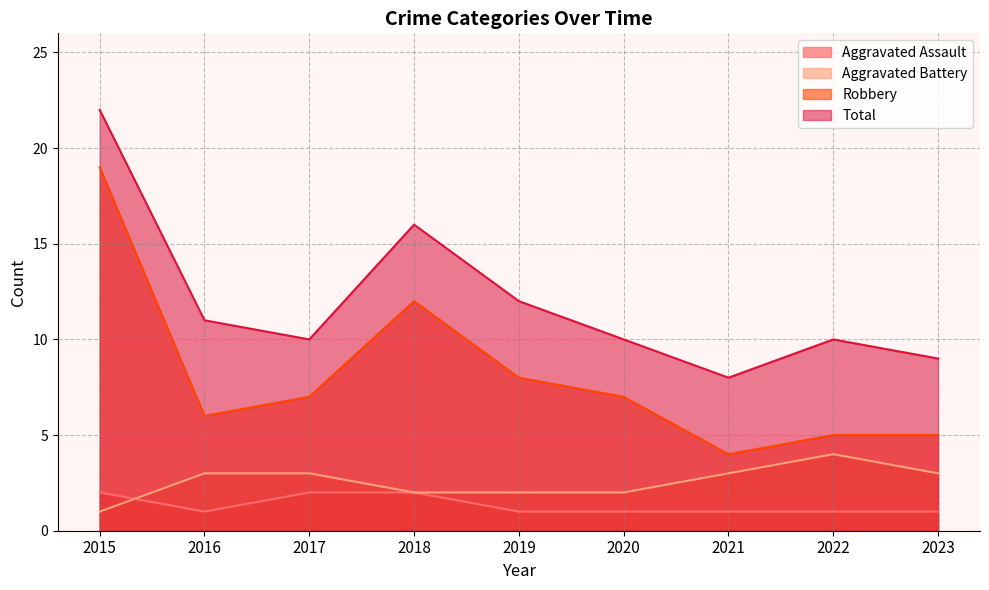

In Total, how many points are higher than both neighbors (excluding endpoints)?

2